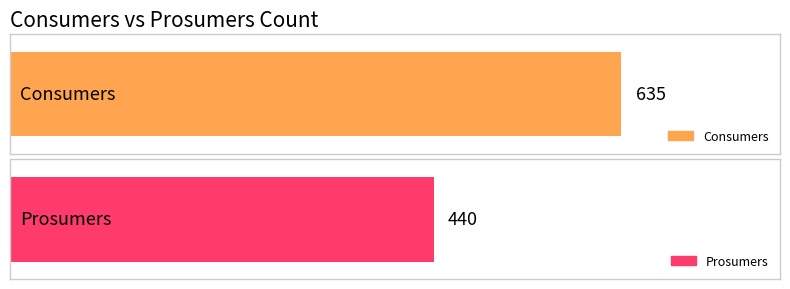

At 10, list the series in order from smallest to largest.

Prosumers, Consumers